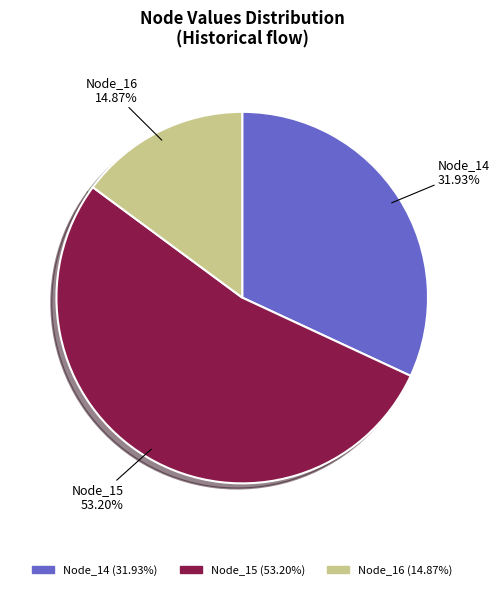

To the nearest percent, what portion does Node_16 represent?

15%